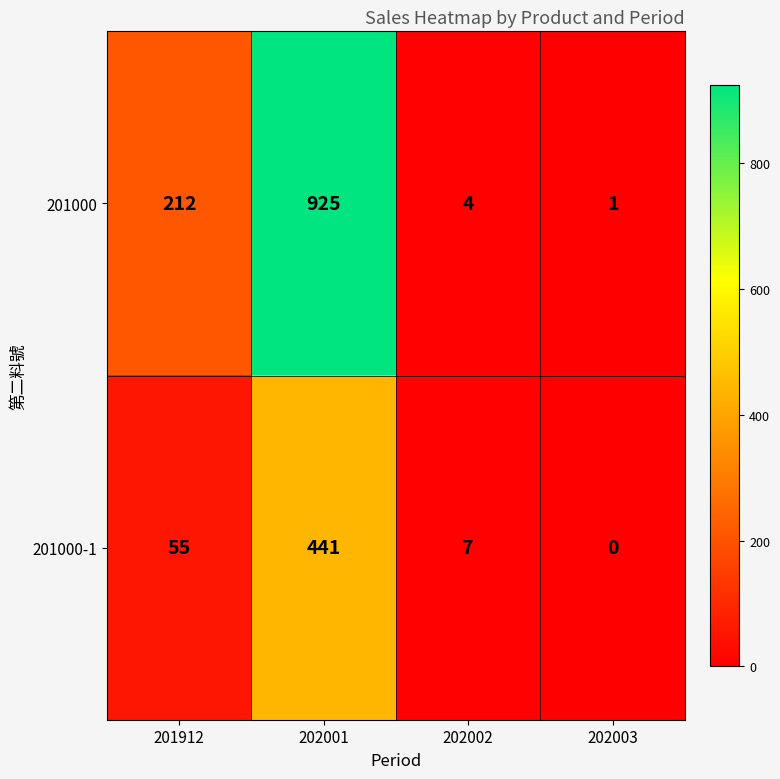

Where is 201000-1 nearest to the value 220?

201912